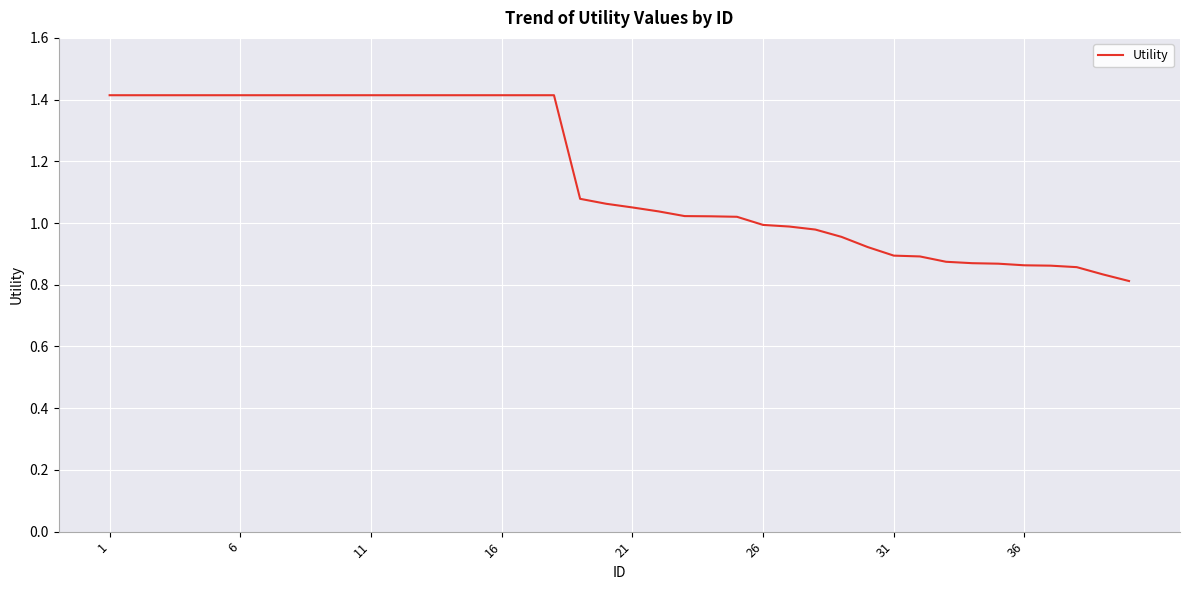

What is the difference between the maximum and minimum values?

0.6